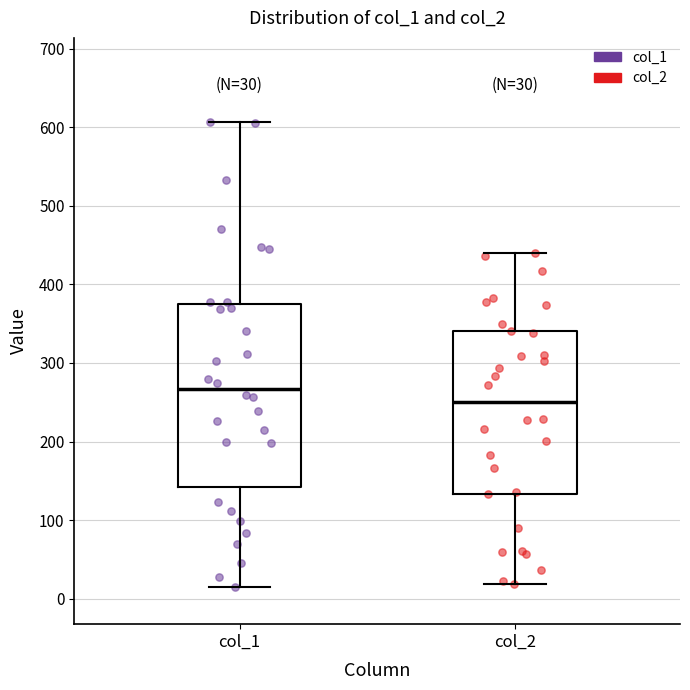

Comparing the boxes themselves (not the whiskers), which one is the tallest?

col_1